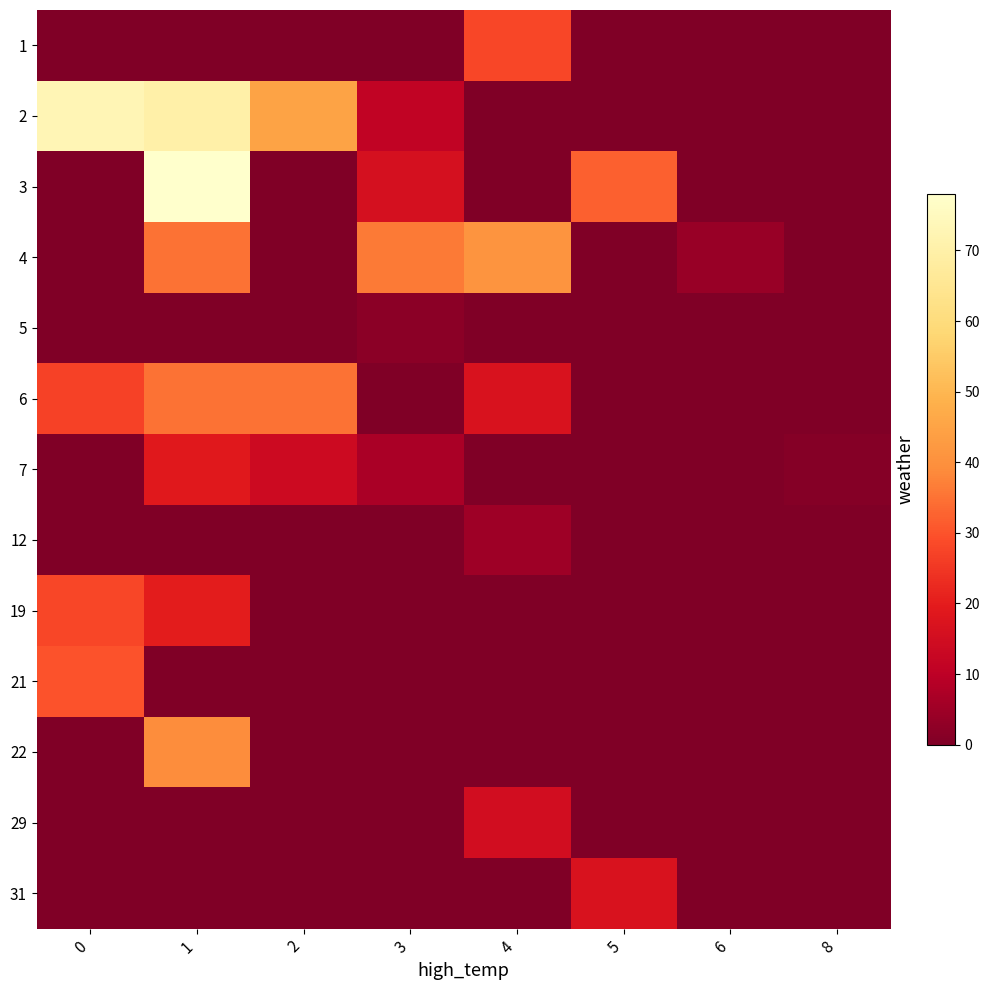

What is the maximum value shown in the chart?

78